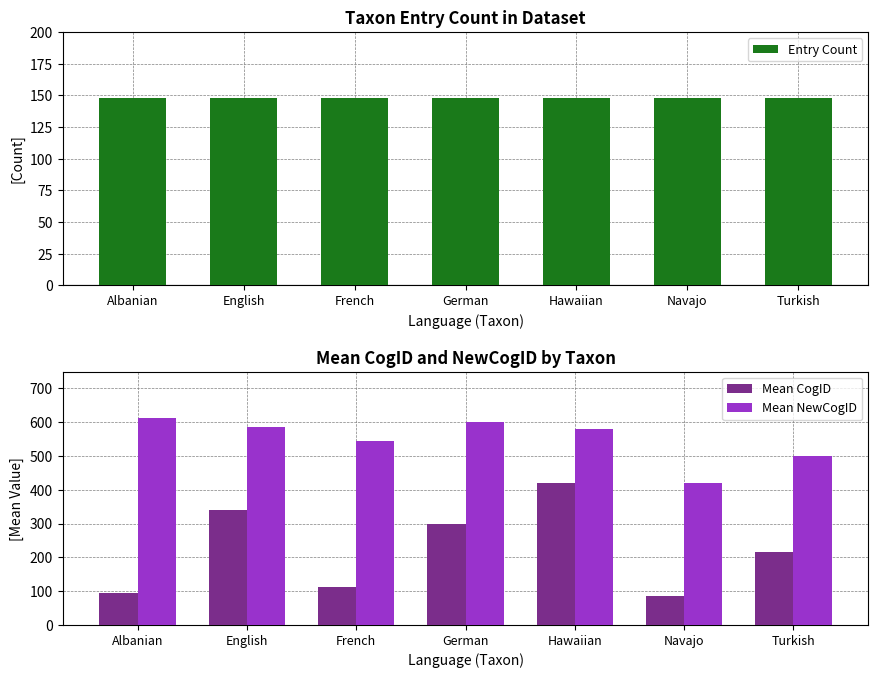

List the series in order of their peak value, lowest first.

Entry Count, Mean CogID, Mean NewCogID